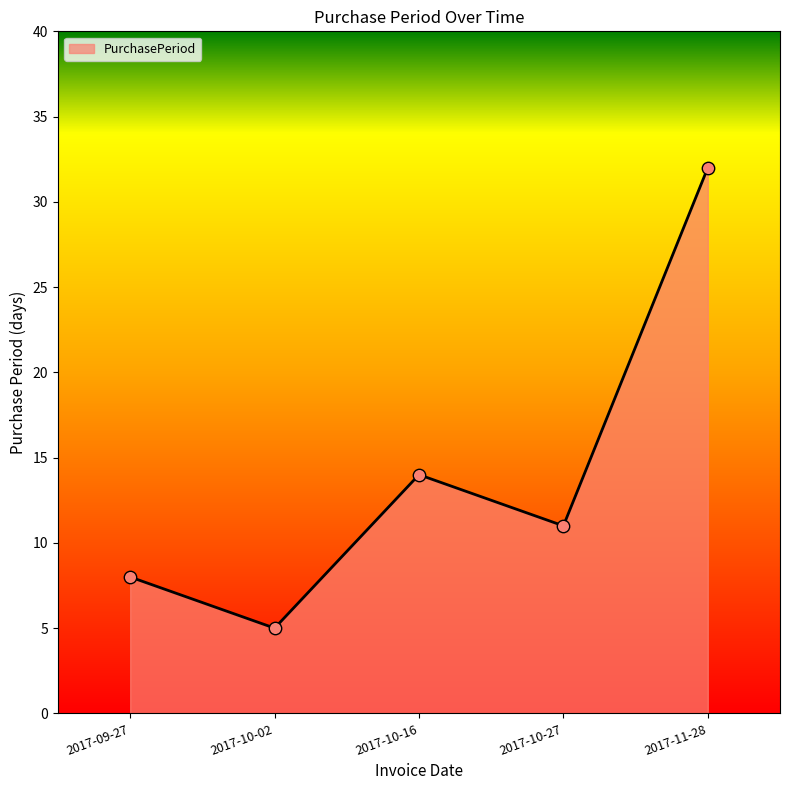

Approximately how many times larger is the value at 2017-09-27 compared to 2017-10-02?

1.6